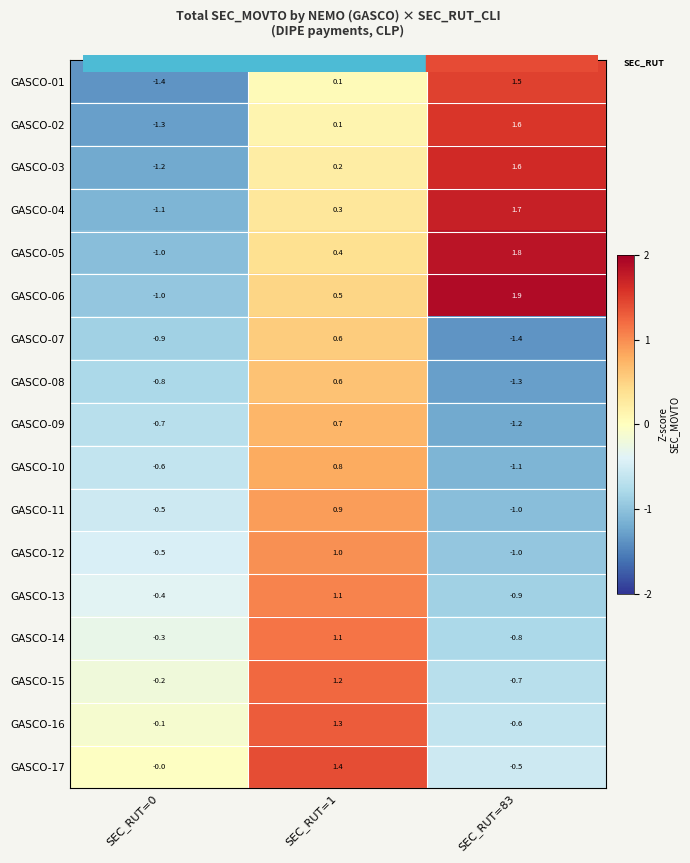

What is the difference between the highest and lowest values at SEC_RUT=83?

3.3